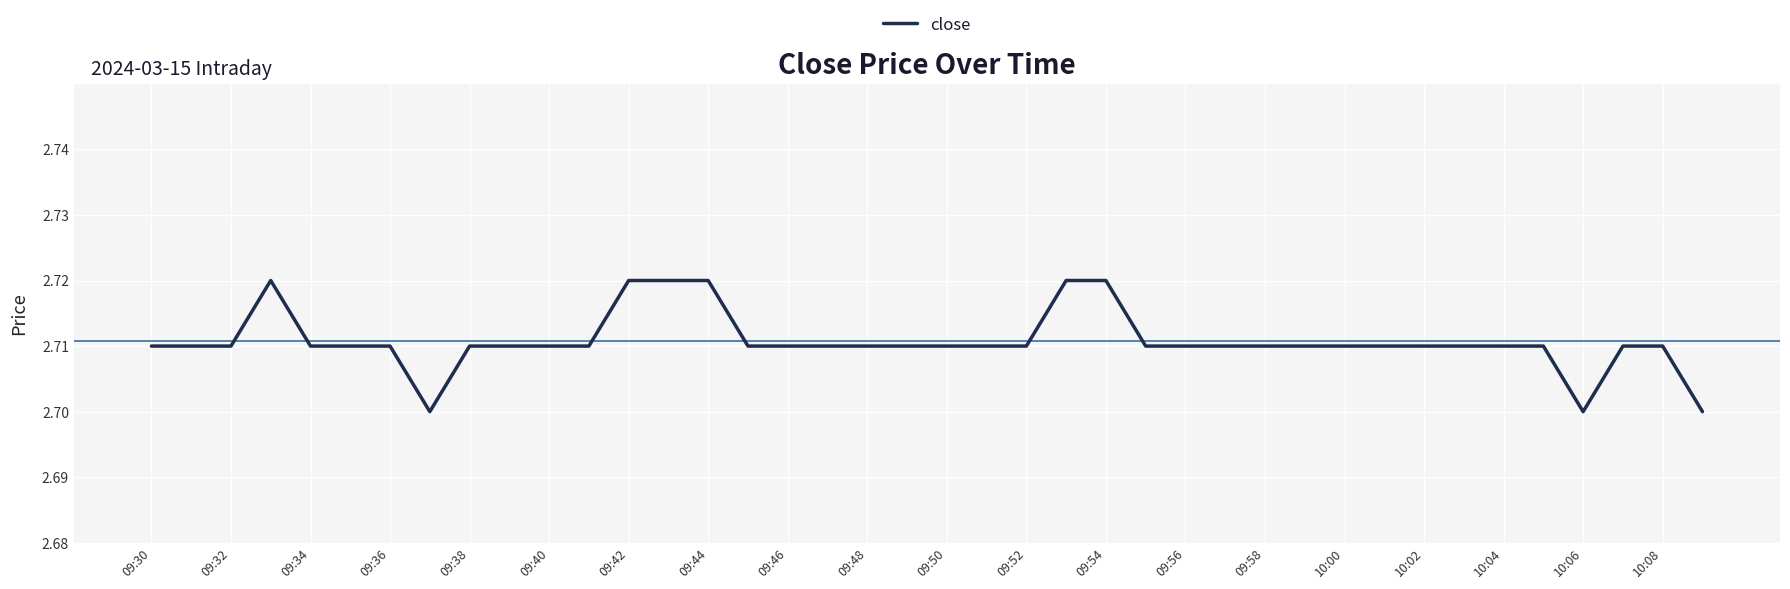

Reading right to left, list all the values displayed in this chart.

2.7	2.7	2.7	2.7	2.7	2.7	2.7	2.7	2.7	2.7	2.7	2.7	2.7	2.7	2.7	2.7	2.7	2.7	2.7	2.7	2.7	2.7	2.7	2.7	2.7	2.7	2.7	2.7	2.7	2.7	2.7	2.7	2.7	2.7	2.7	2.7	2.7	2.7	2.7	2.7